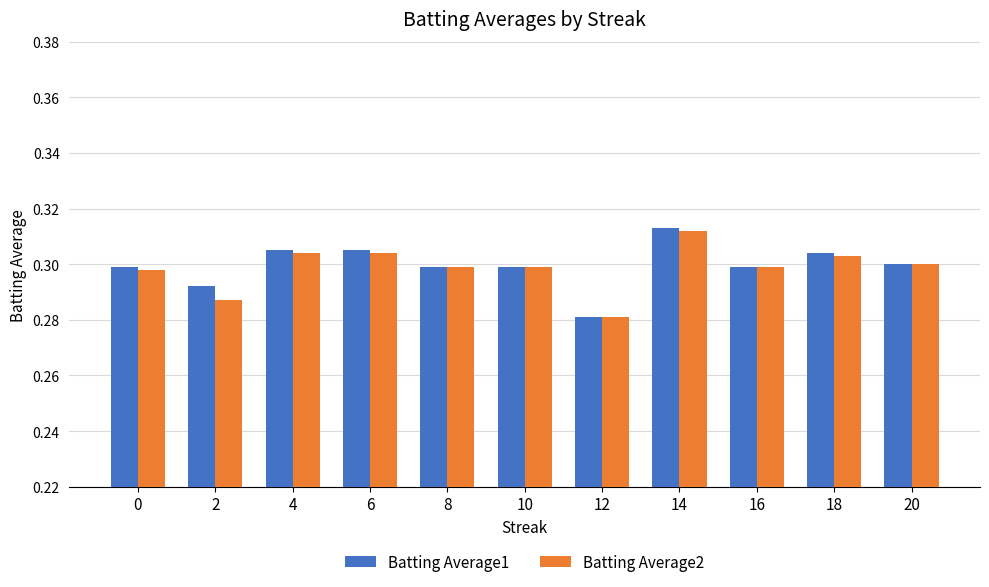

Which category has the lowest value in the Batting Average2 series?

12